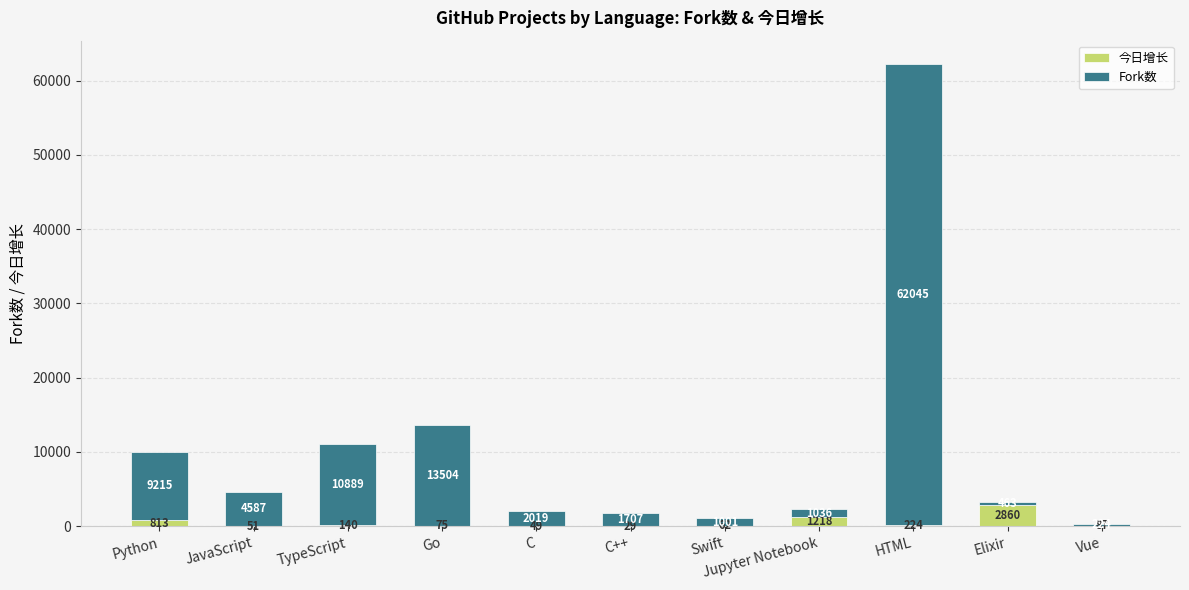

At which category is the sum across all series the highest?

HTML